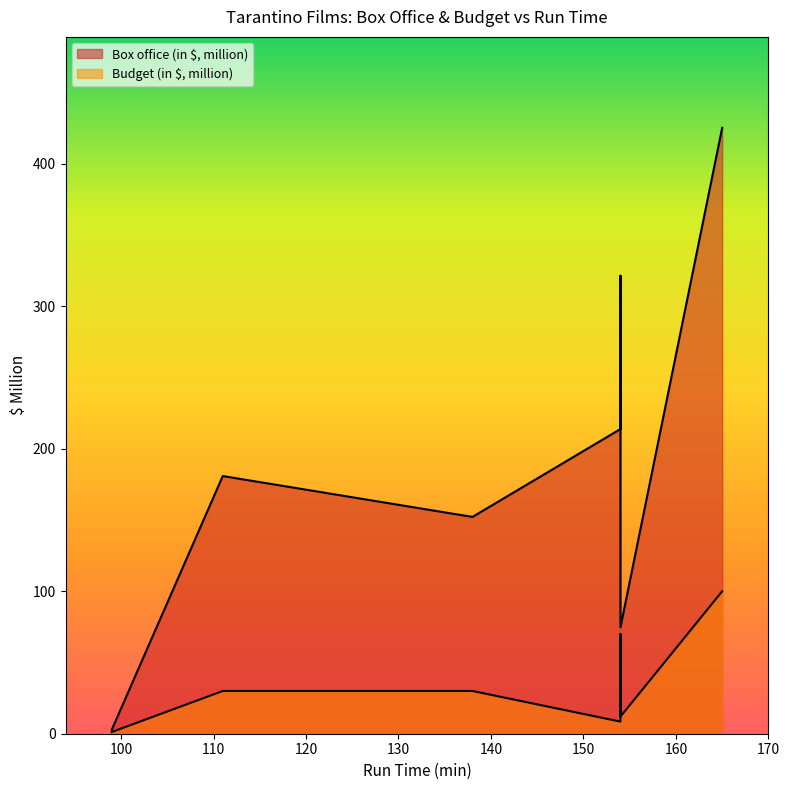

What position from the right is Pulp Fiction?

6